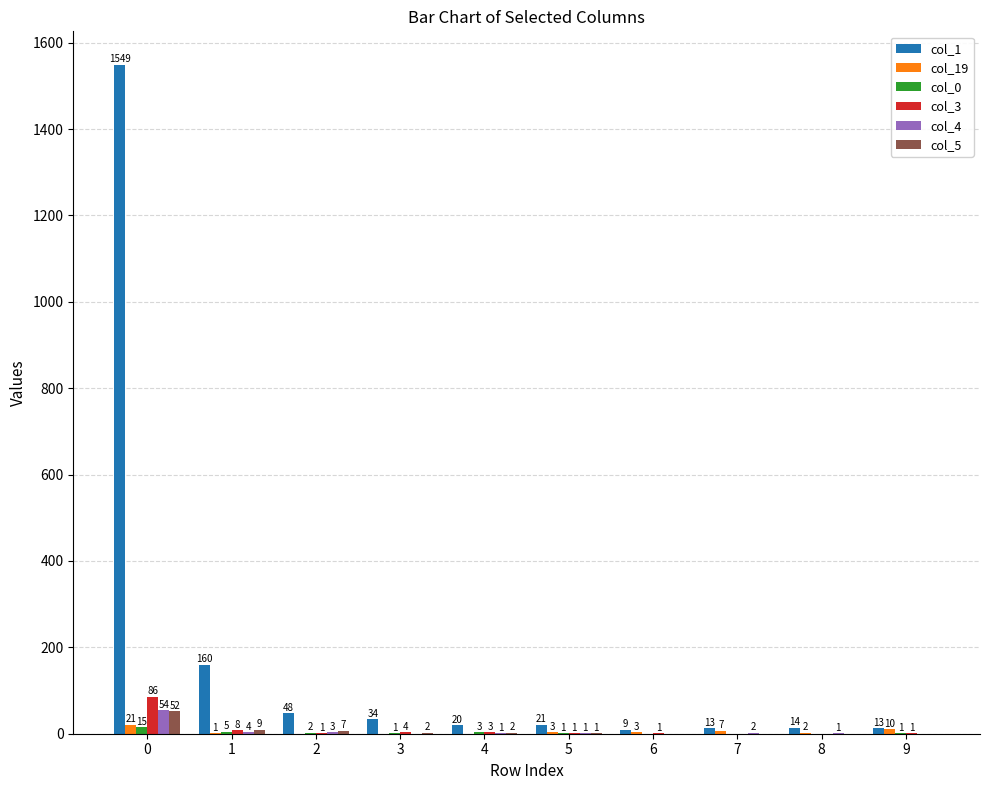

What value does the col_19 series have at 6?

3